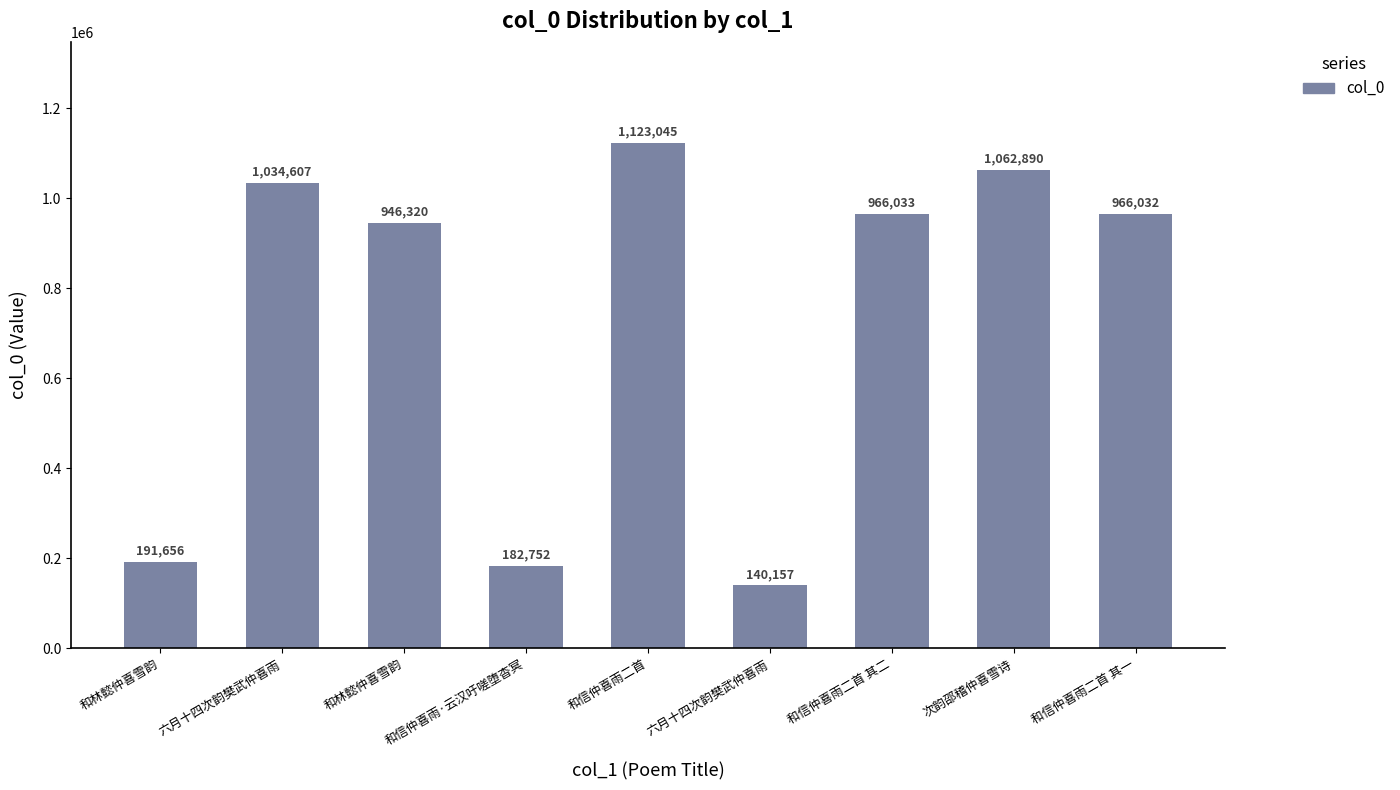

How many bars are there in total?

9